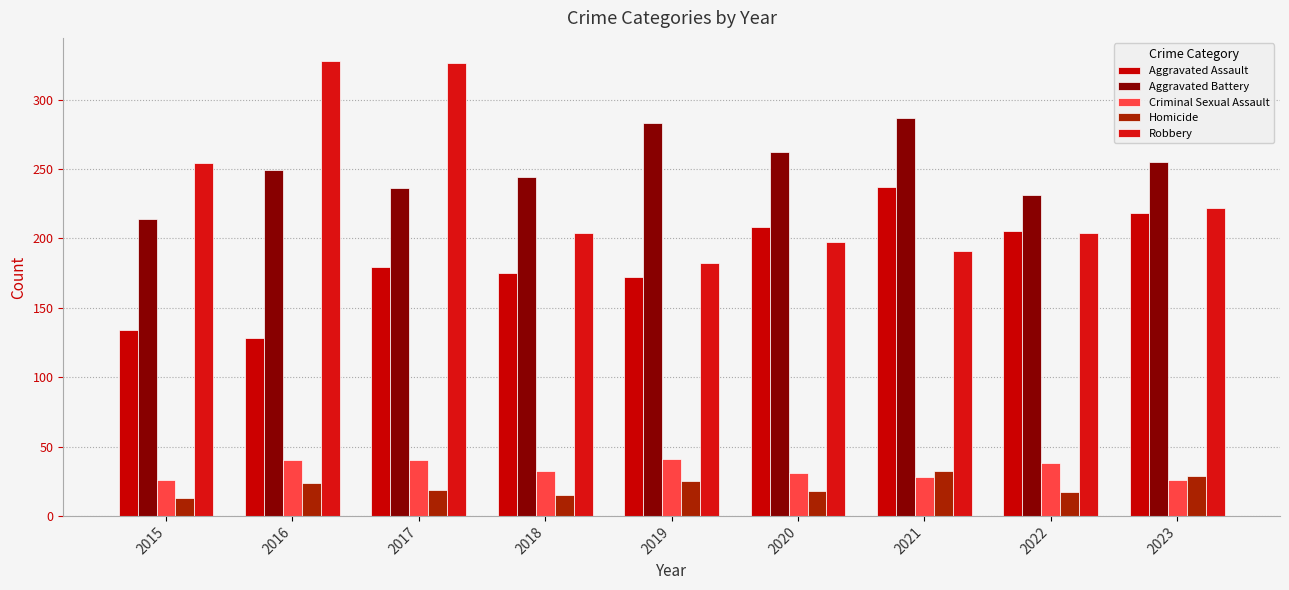

Reading left to right, extract all data points from this chart.

Aggravated Assault: 134	128	179	175	172	208	237	205	218
Aggravated Battery: 214	249	236	244	283	262	287	231	255
Criminal Sexual Assault: 26	40	40	32	41	31	28	38	26
Homicide: 13	24	19	15	25	18	32	17	29
Robbery: 254	328	326	204	182	197	191	204	222